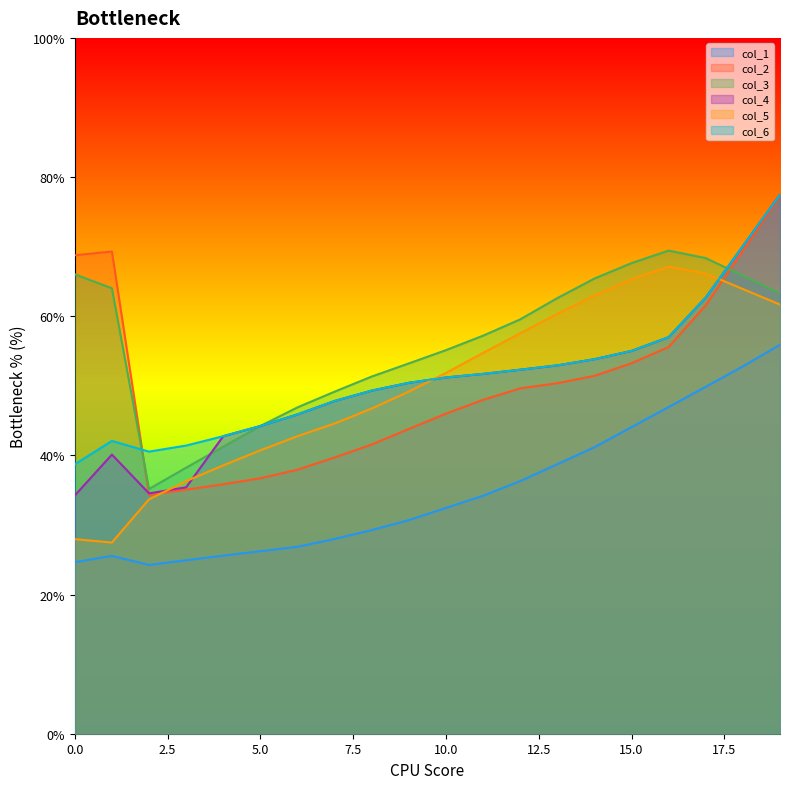

How many lines are shown in the chart?

6